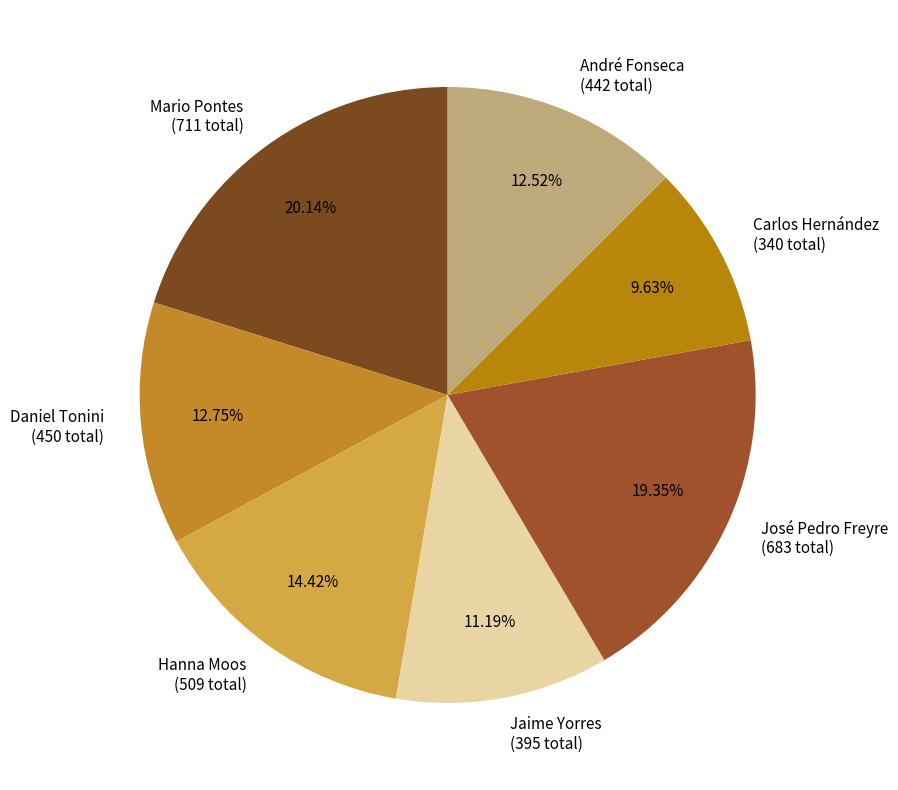

Which has a higher value, Mario Pontes (711 total) or José Pedro Freyre (683 total)?

Mario Pontes (711 total)